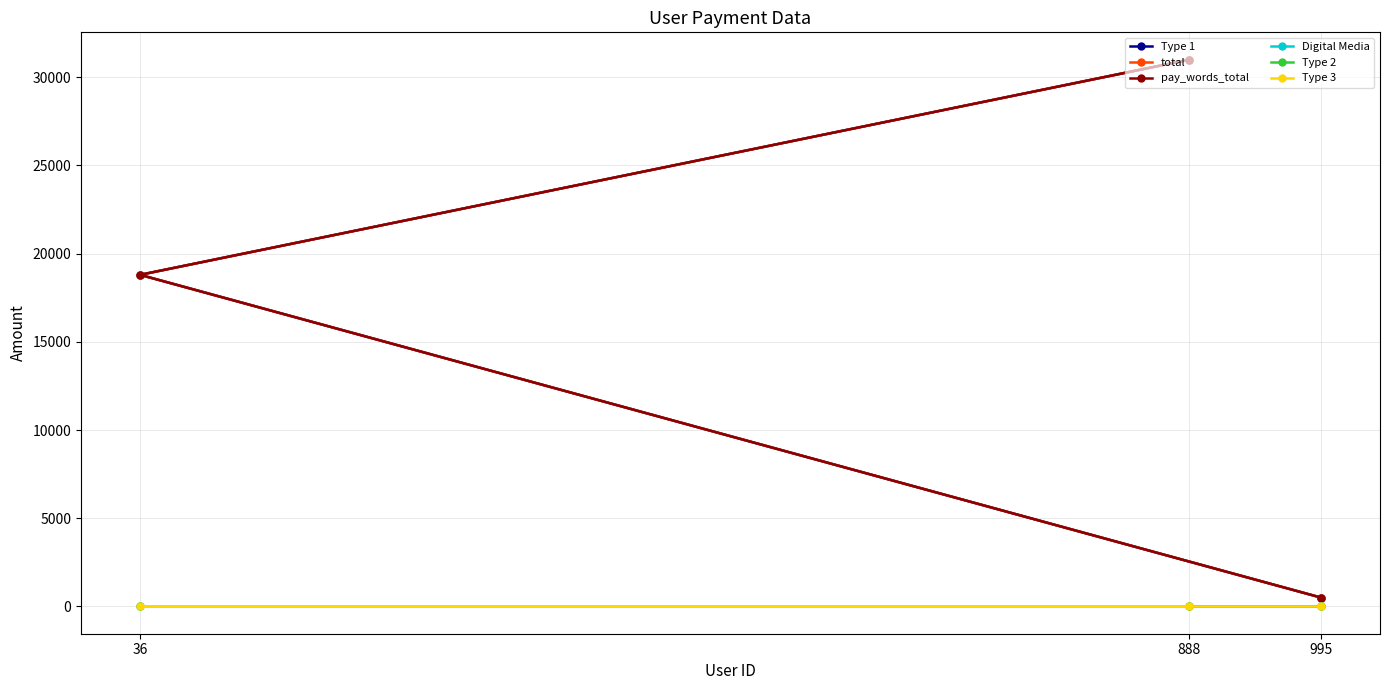

What is the sum of all total values?

50300